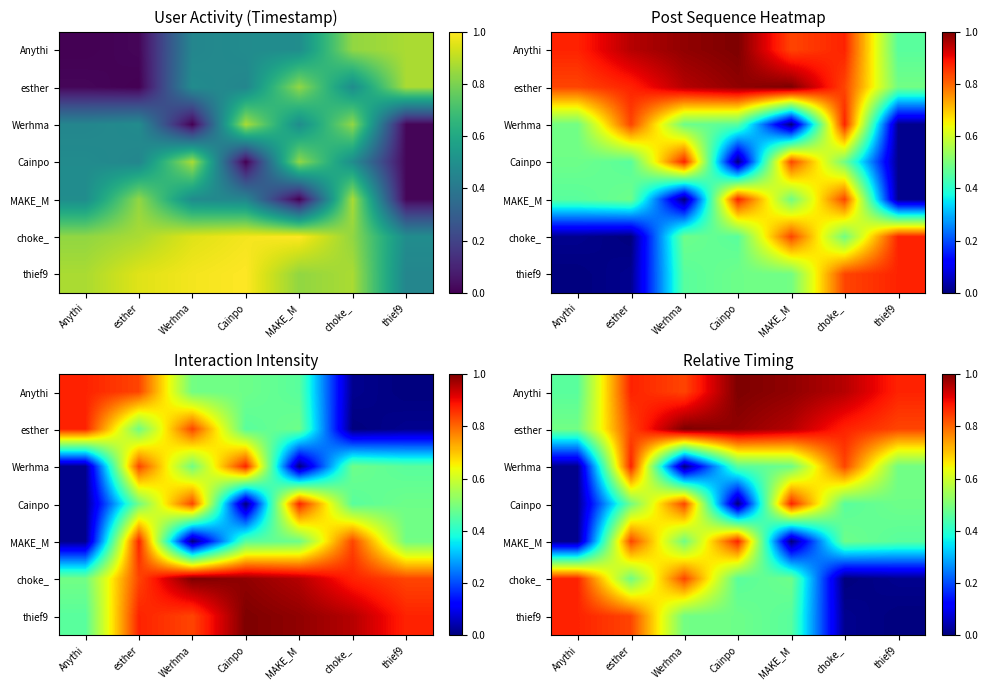

True or false: Anythi has a value of 0.9 at esther.

True